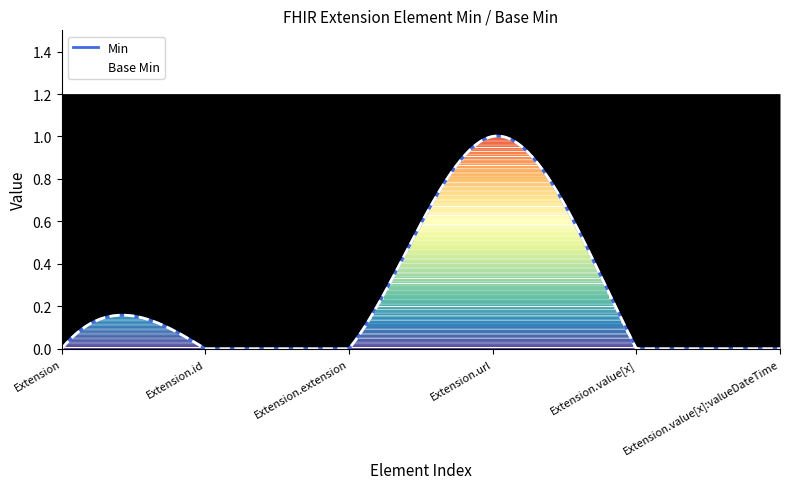

True or false: Base Min and Min cross at least once.

False